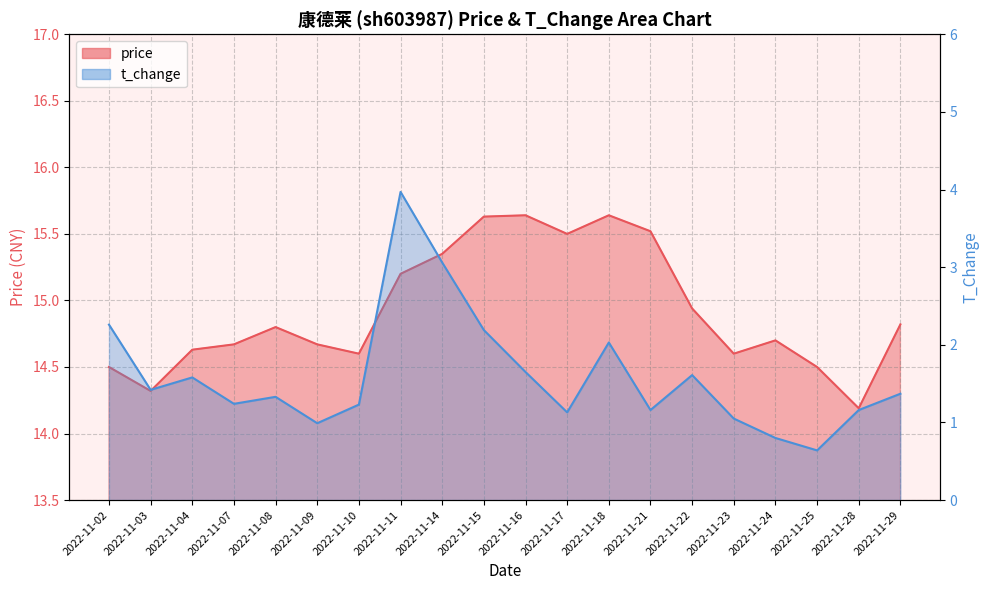

What is the maximum value shown in the chart?

15.6